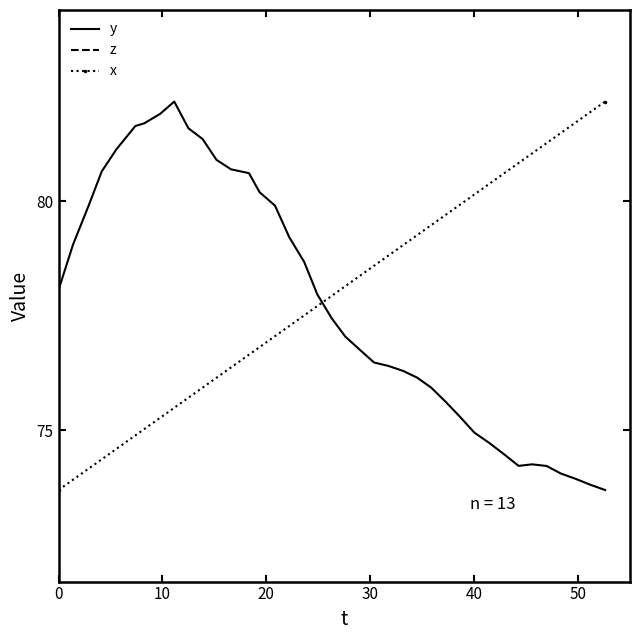

What is the lowest value of the z series?

21.3